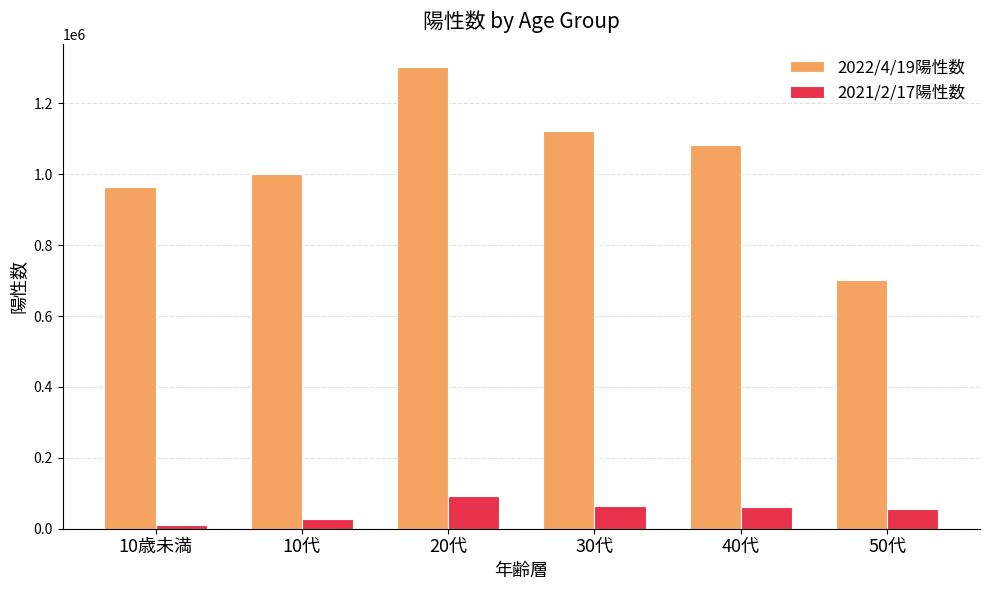

The 2022/4/19陽性数 series shows 1076109 at 50代. True or false?

False